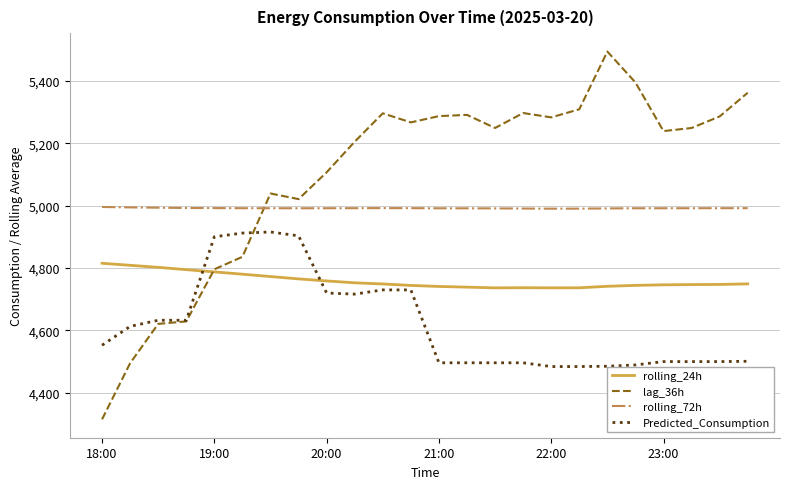

Which series has the largest total across all categories?

lag_36h